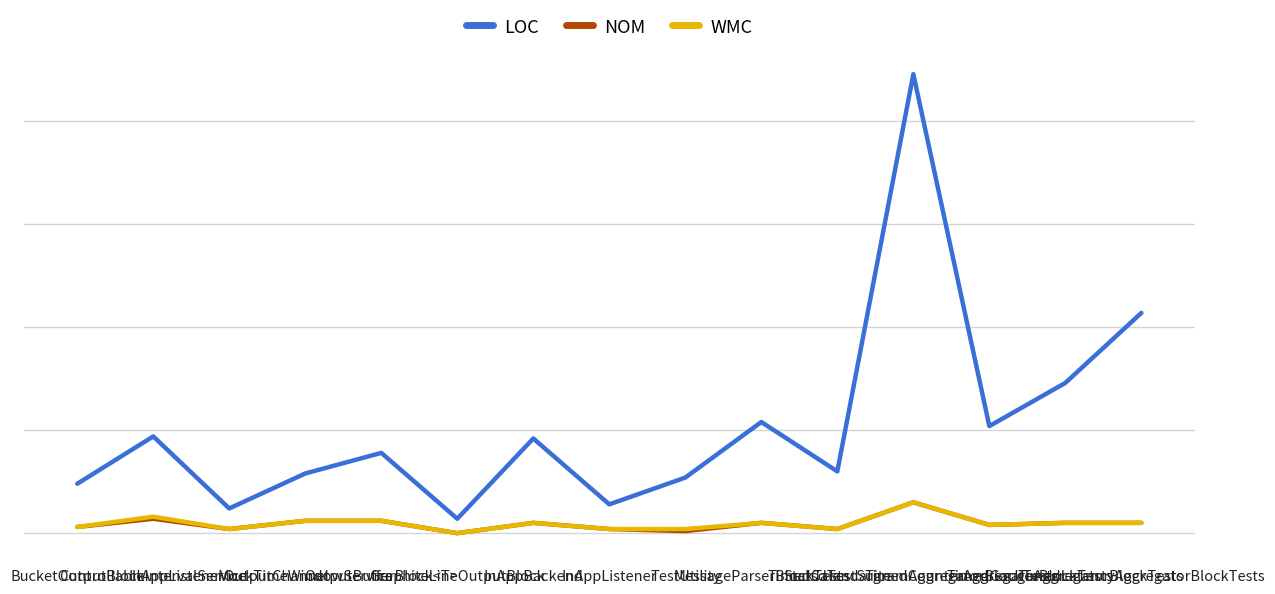

What are all the series names shown in the legend?

LOC, NOM, WMC